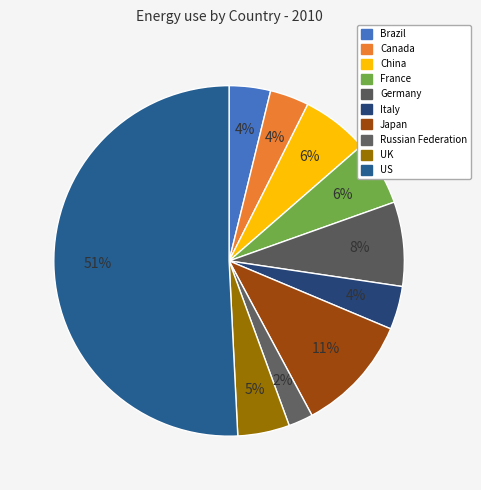

What is the total percentage of France and Russian Federation?

8.2%